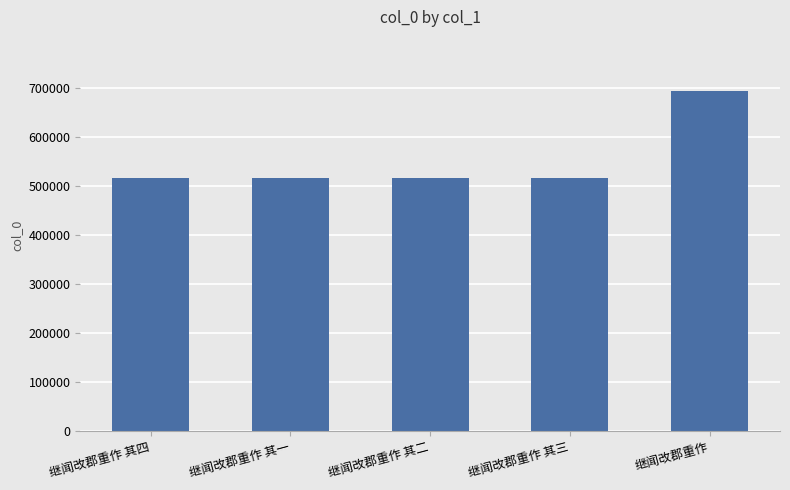

What position from the right is 继闻改郡重作 其三?

2